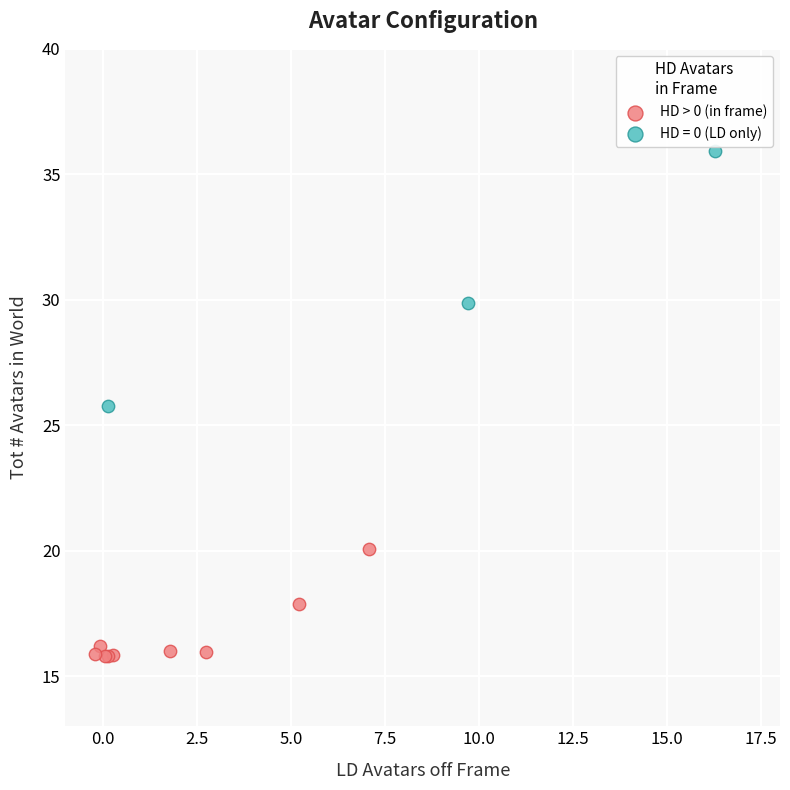

Which series reaches the minimum Y coordinate?

HD > 0 (in frame)